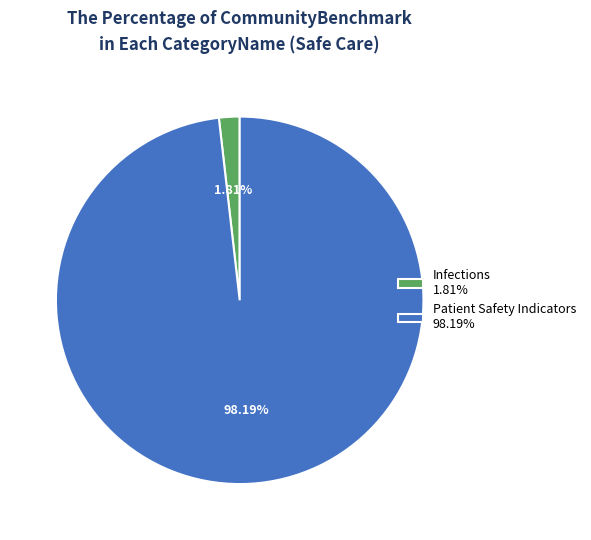

What percentage do Infections and Patient Safety Indicators together represent?

100.0%